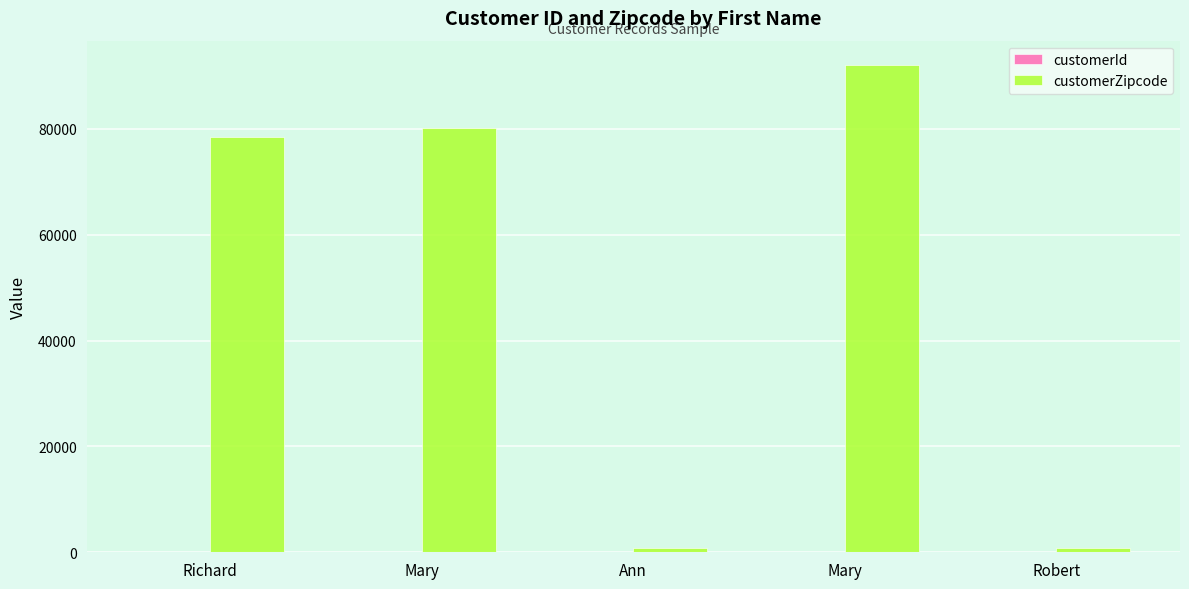

Count the number of categories in the chart.

5